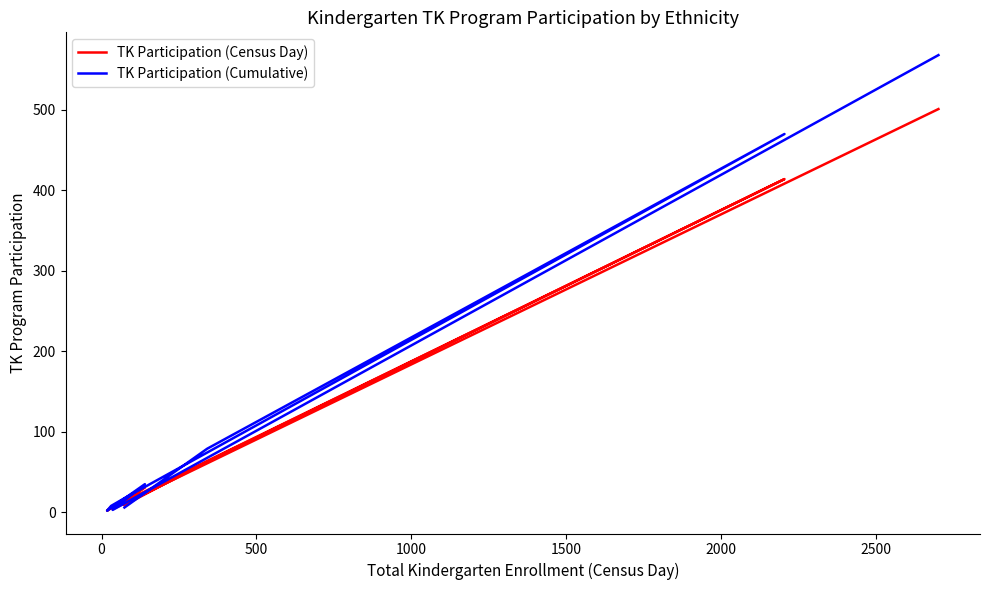

How many intersections are there between TK Participation (Census Day) and TK Participation (Cumulative)?

3